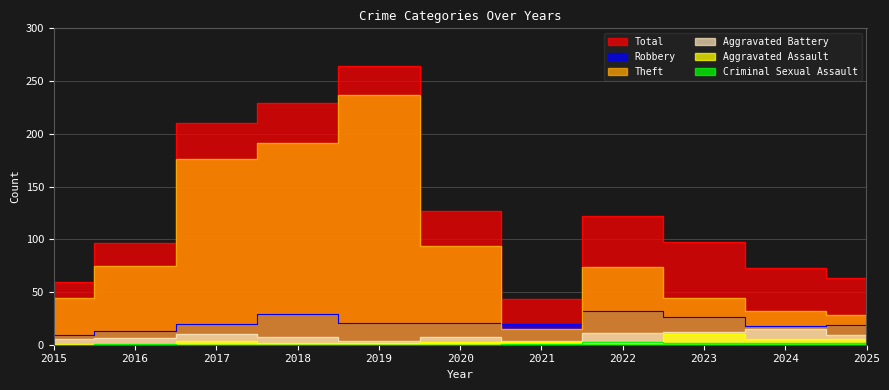

At how many categories does at least one series exceed 10?

11